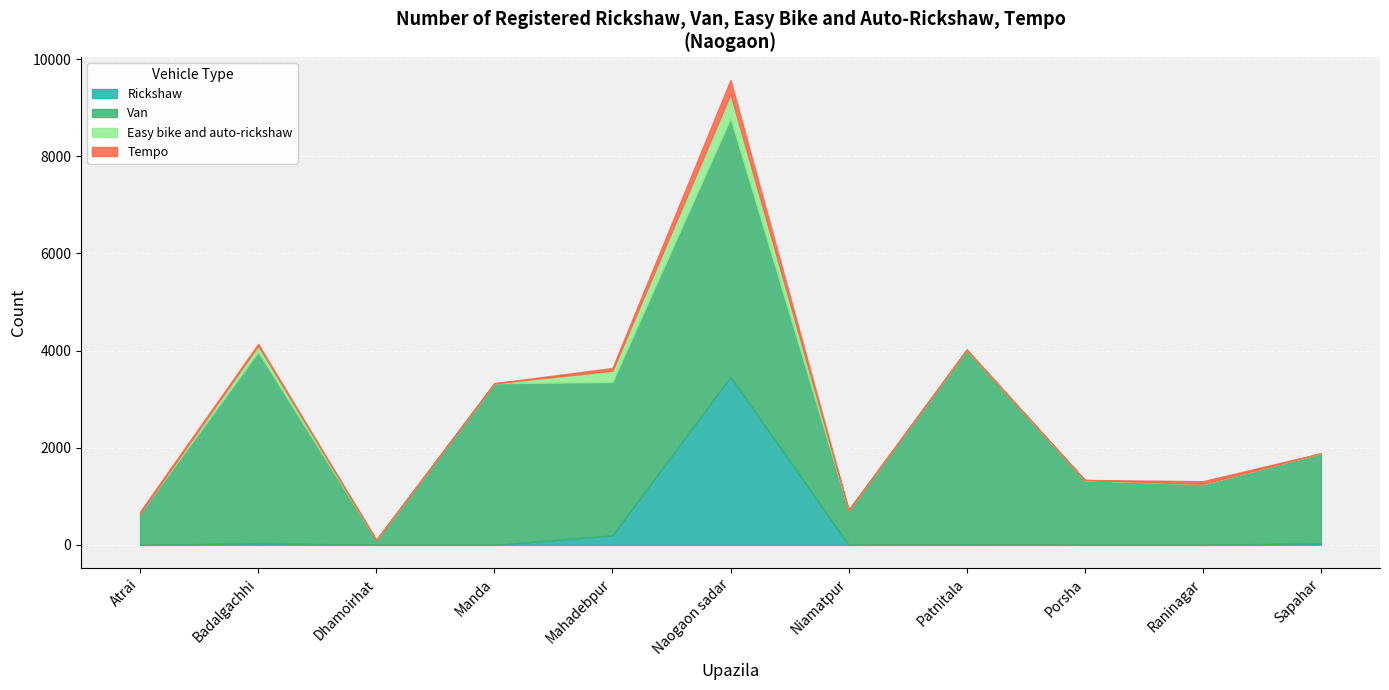

At which category is the sum across all series the highest?

Naogaon sadar